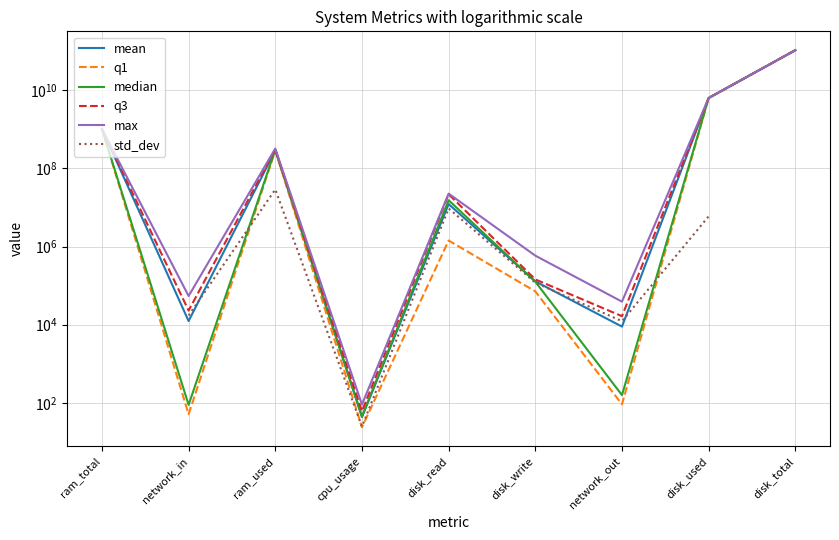

How many lines are shown in the chart?

6